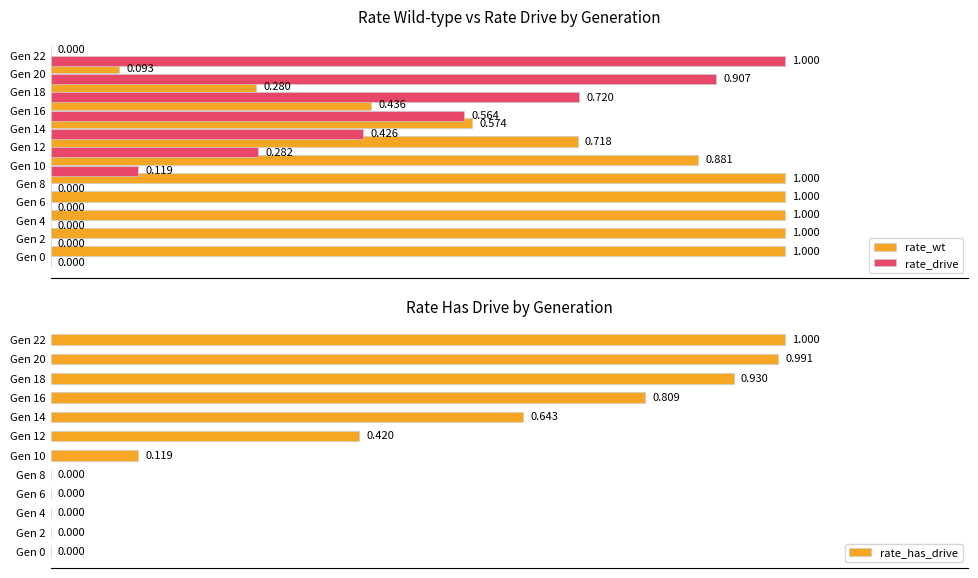

At Gen 18, list the series in order from smallest to largest.

rate_wt, rate_drive, rate_has_drive